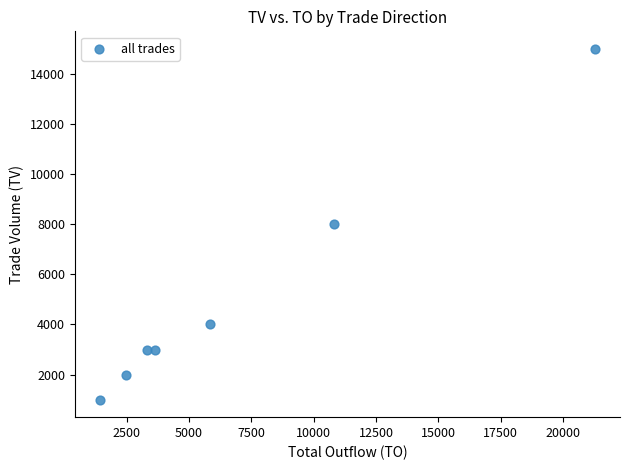

What is the average Y value?

5143